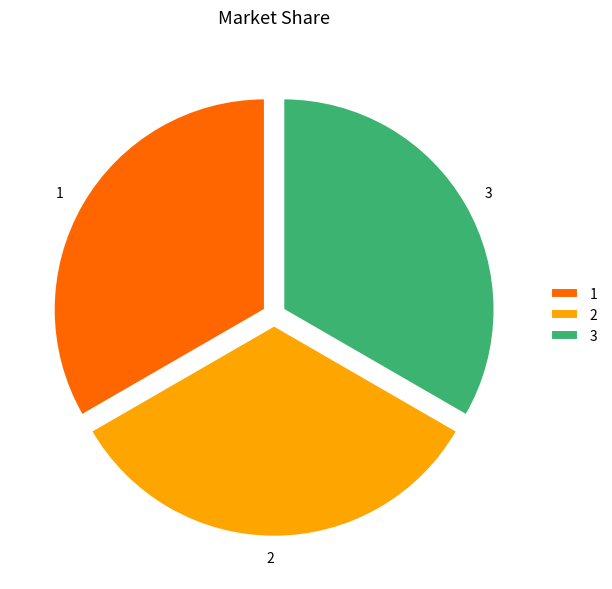

True or false: 1 accounts for 33% of the total.

True